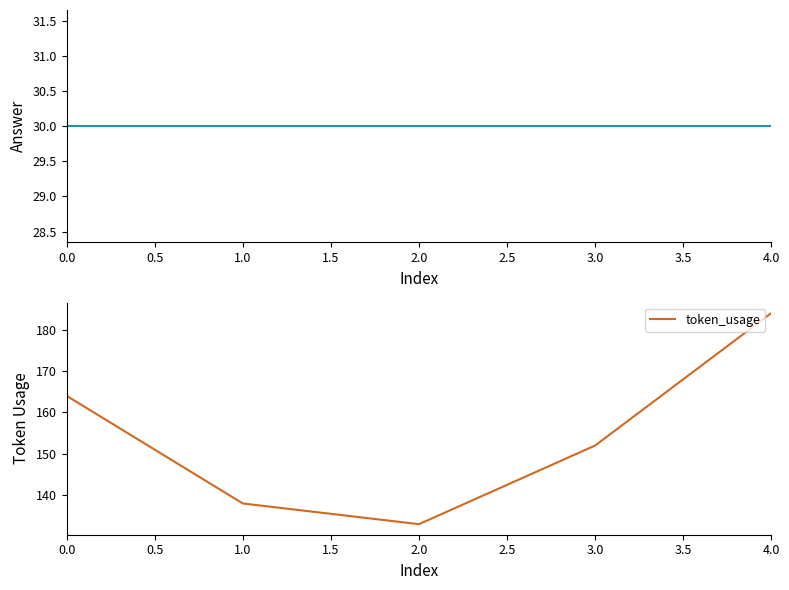

What is the smallest value displayed?

30